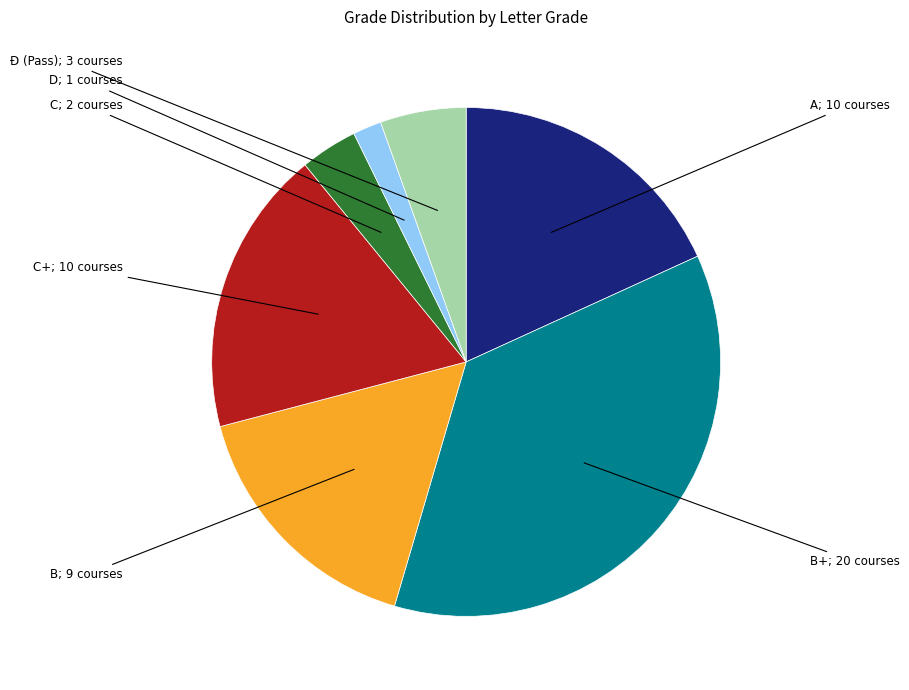

Is there any slice that represents more than half of the pie?

No